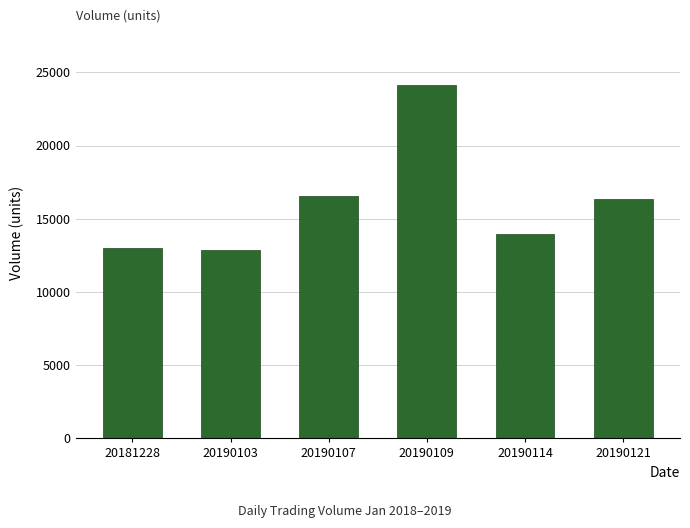

How many data points are less than 16339?

3